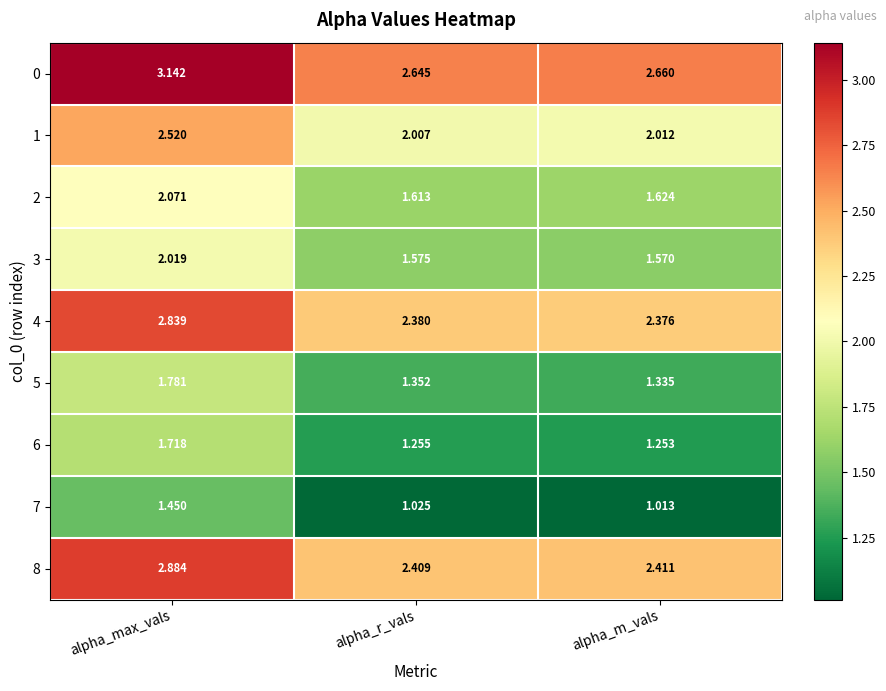

Which label corresponds to the smallest value in the chart?

alpha_m_vals